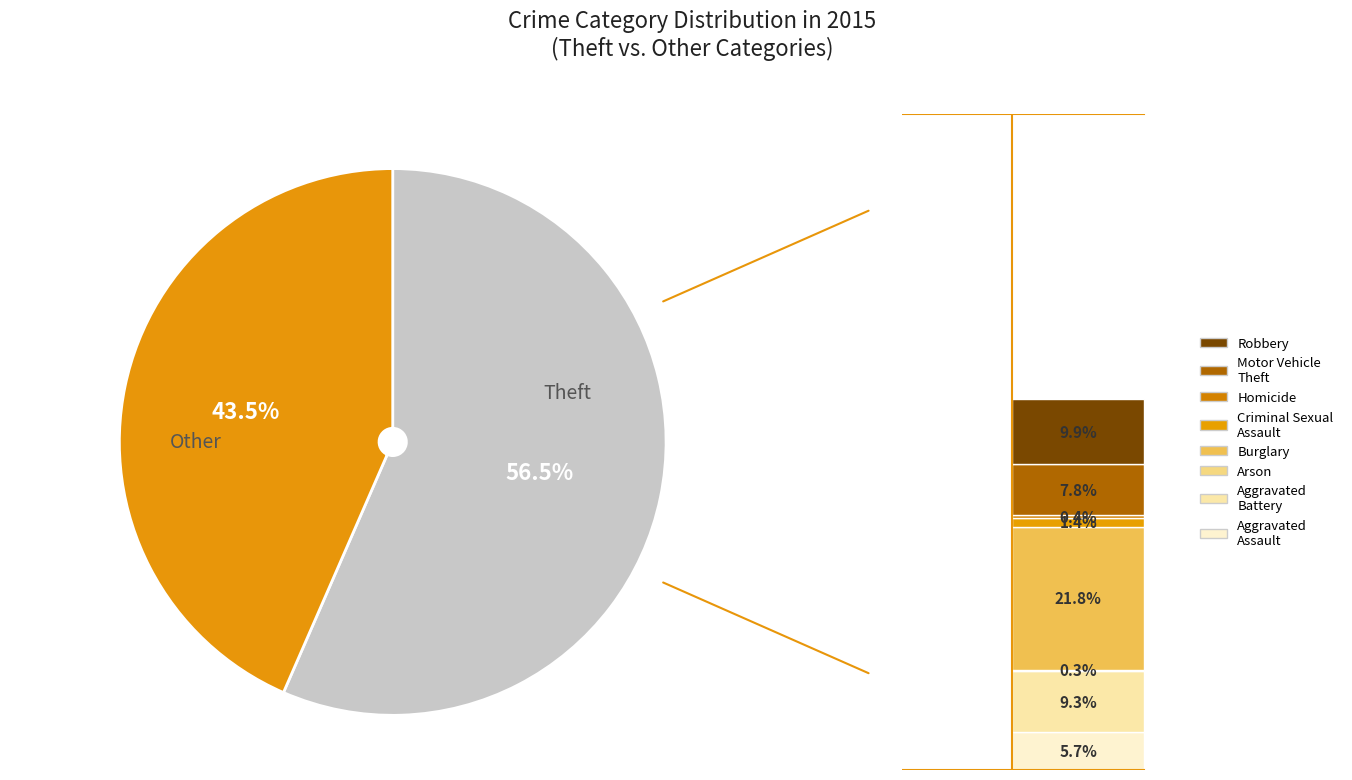

Is it true that Aggravated Assault is 20% of the pie?

False